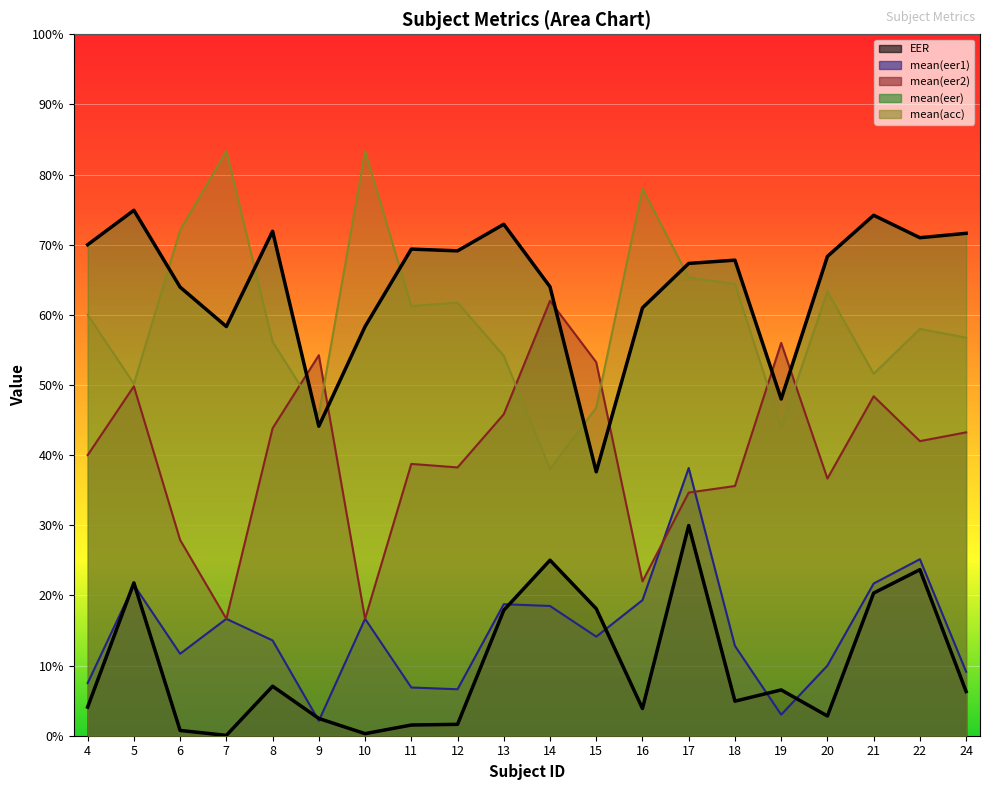

What is the value of the mean(eer1) point at the 1st from the left?

0.1